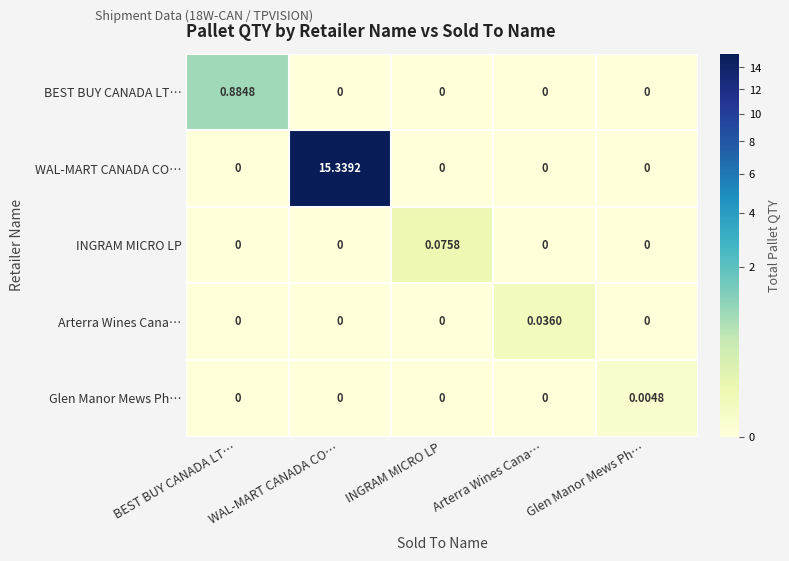

Which series has the largest total across all categories?

WAL-MART CANADA CO…